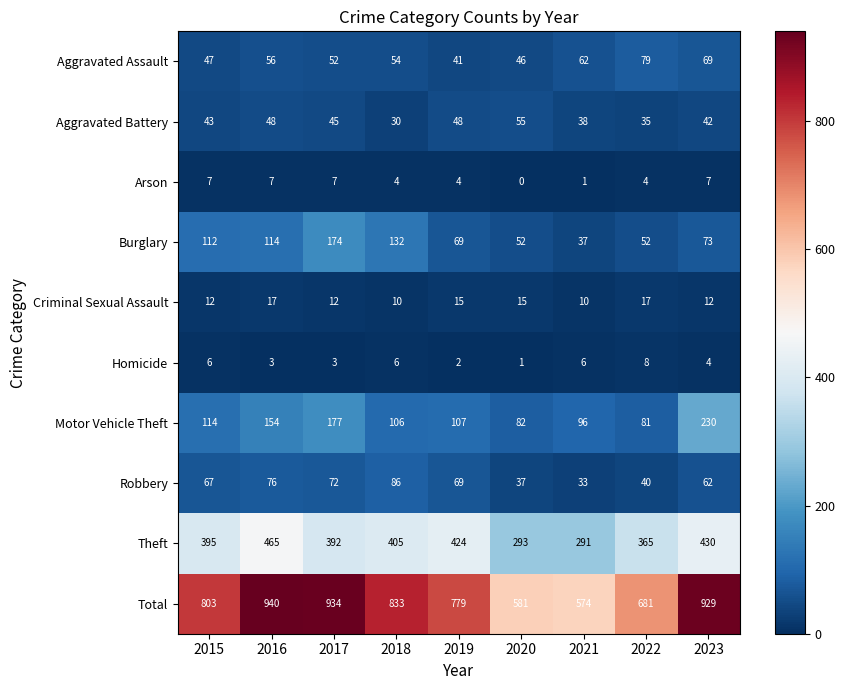

What is the difference between the highest and lowest values at 2020?

581